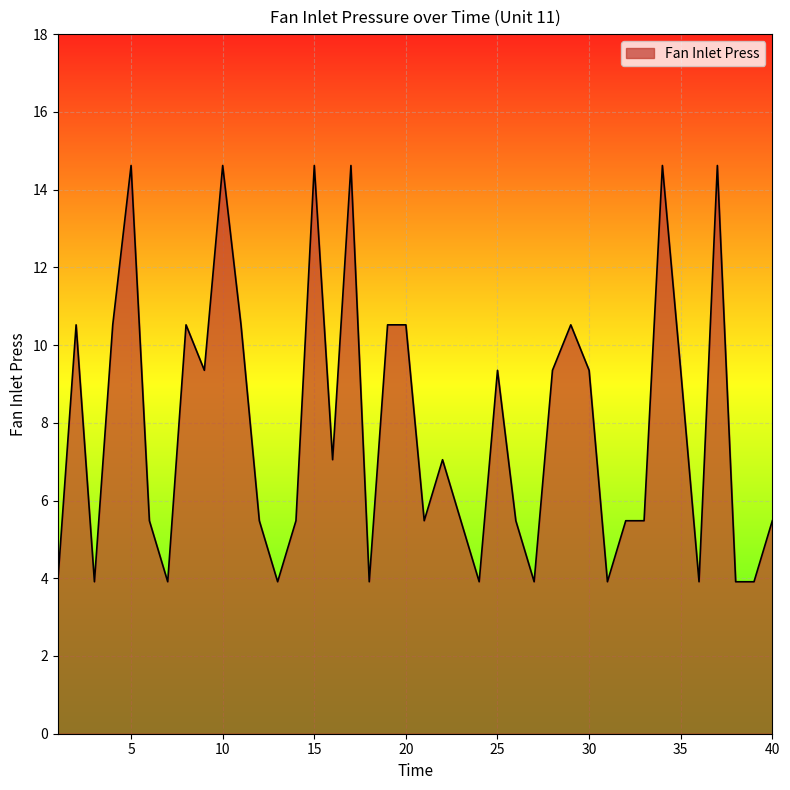

How many lines are shown in the chart?

1